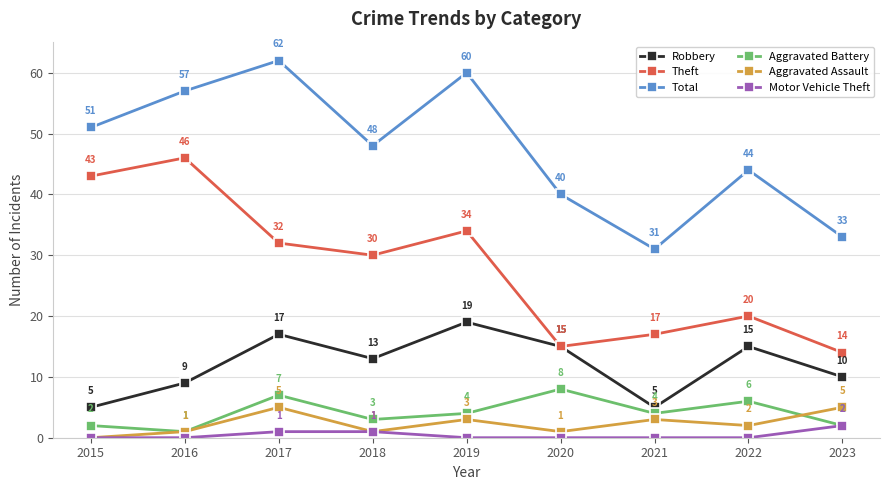

Reading left to right, list all the values displayed in this chart.

Robbery: 5	9	17	13	19	15	5	15	10
Theft: 43	46	32	30	34	15	17	20	14
Total: 51	57	62	48	60	40	31	44	33
Aggravated Battery: 2	1	7	3	4	8	4	6	2
Aggravated Assault: 0	1	5	1	3	1	3	2	5
Motor Vehicle Theft: 0	0	1	1	0	0	0	0	2